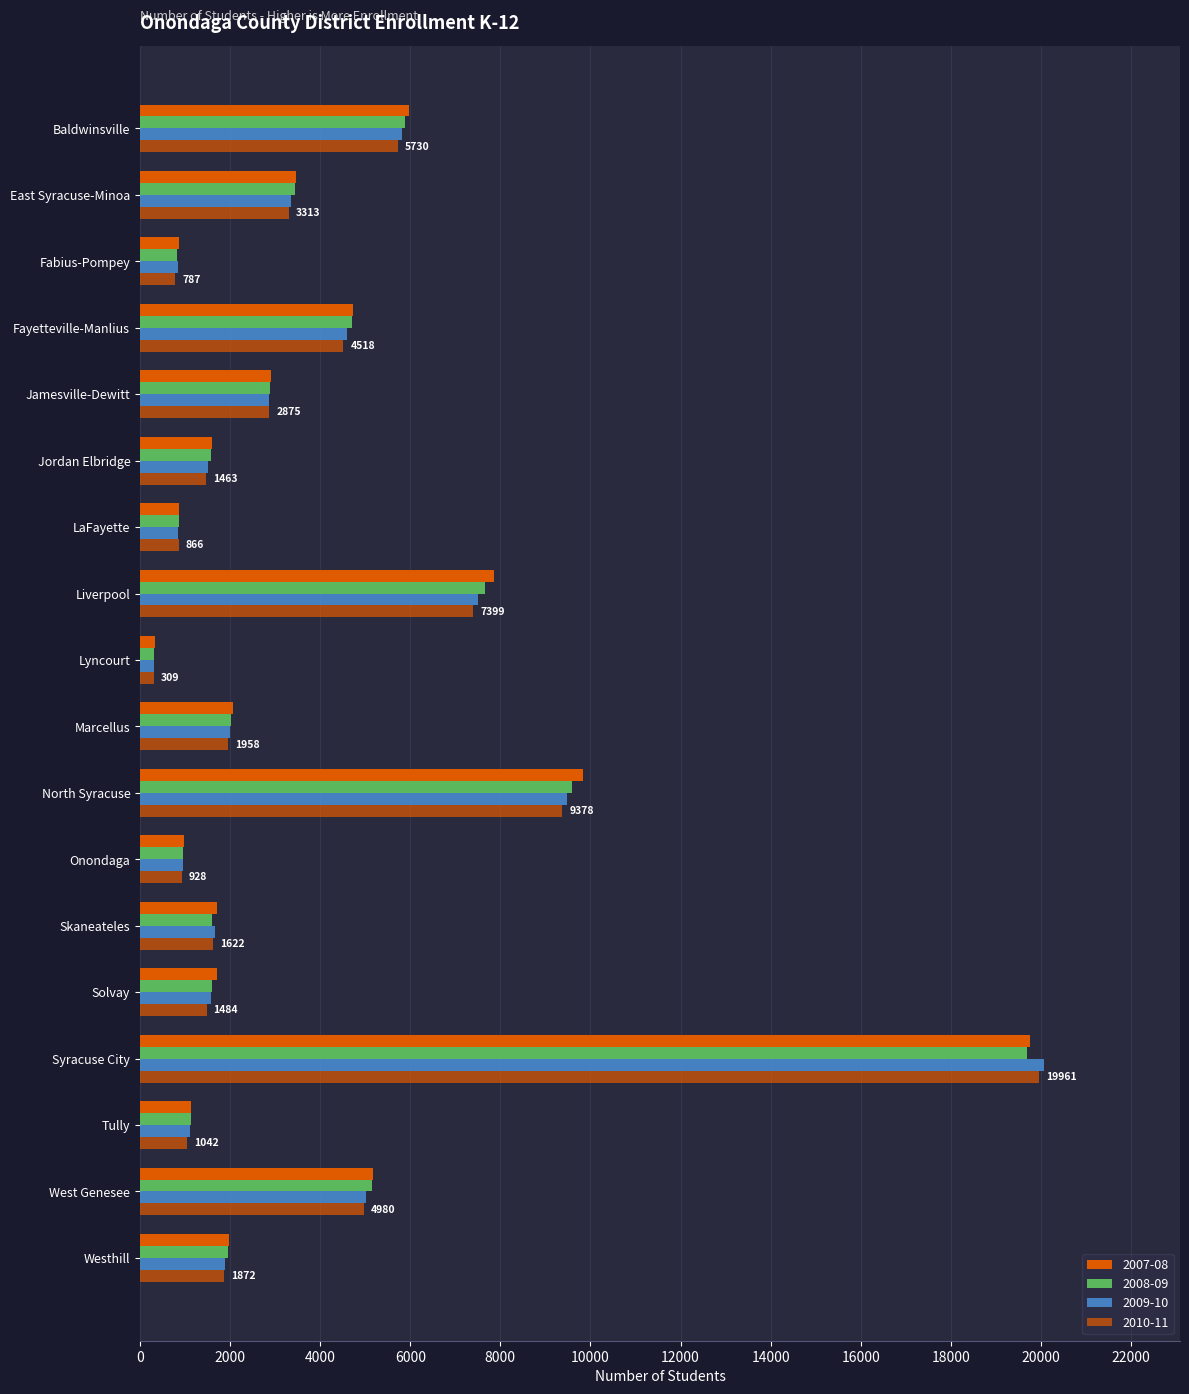

How many distinct data groups are displayed?

4